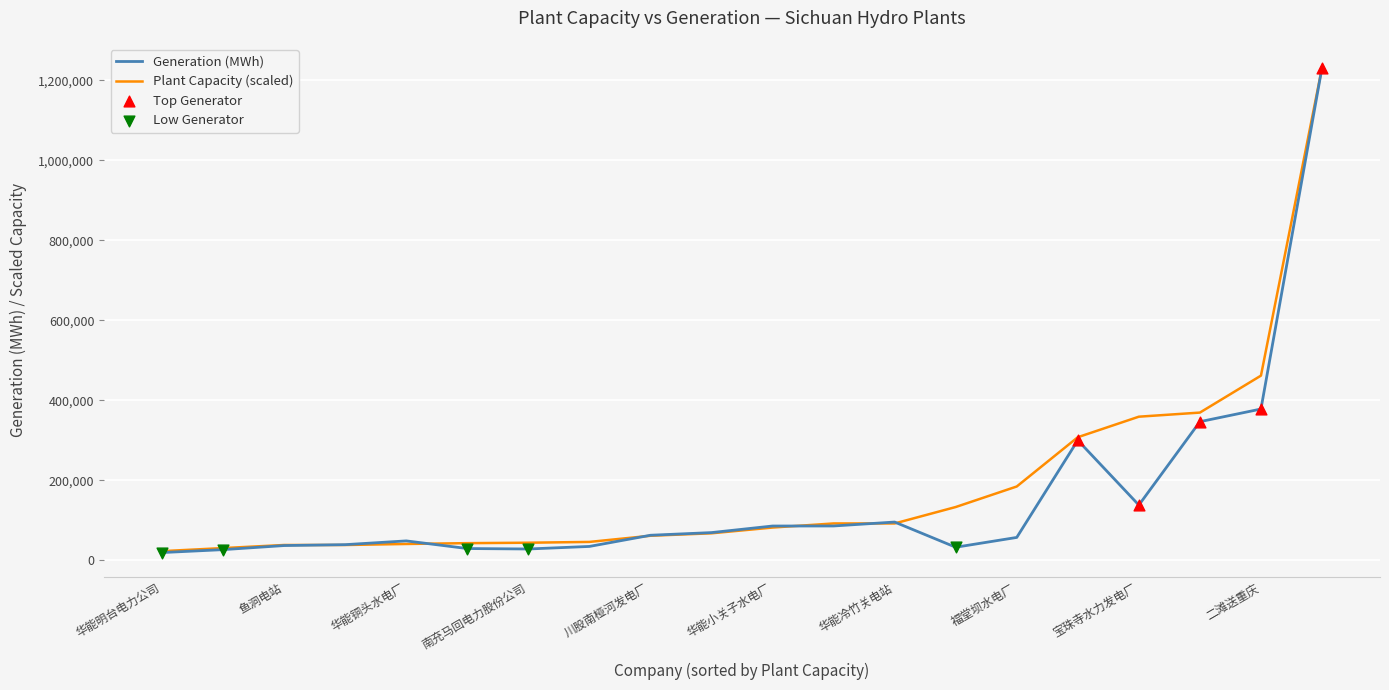

Which series has the largest range (max minus min)?

Generation (MWh)